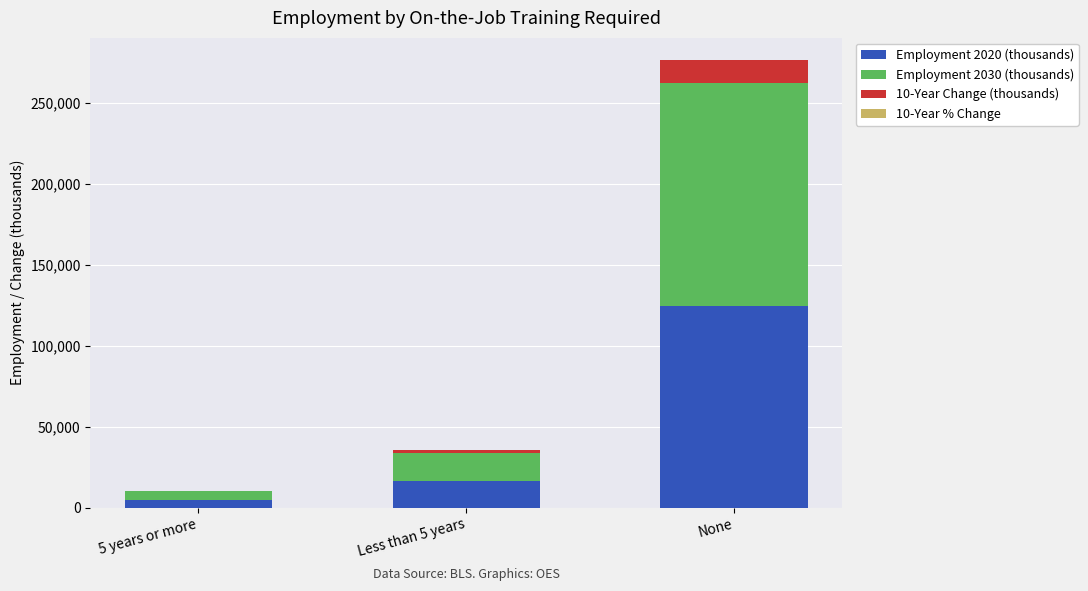

At which category is the sum across all series the highest?

None